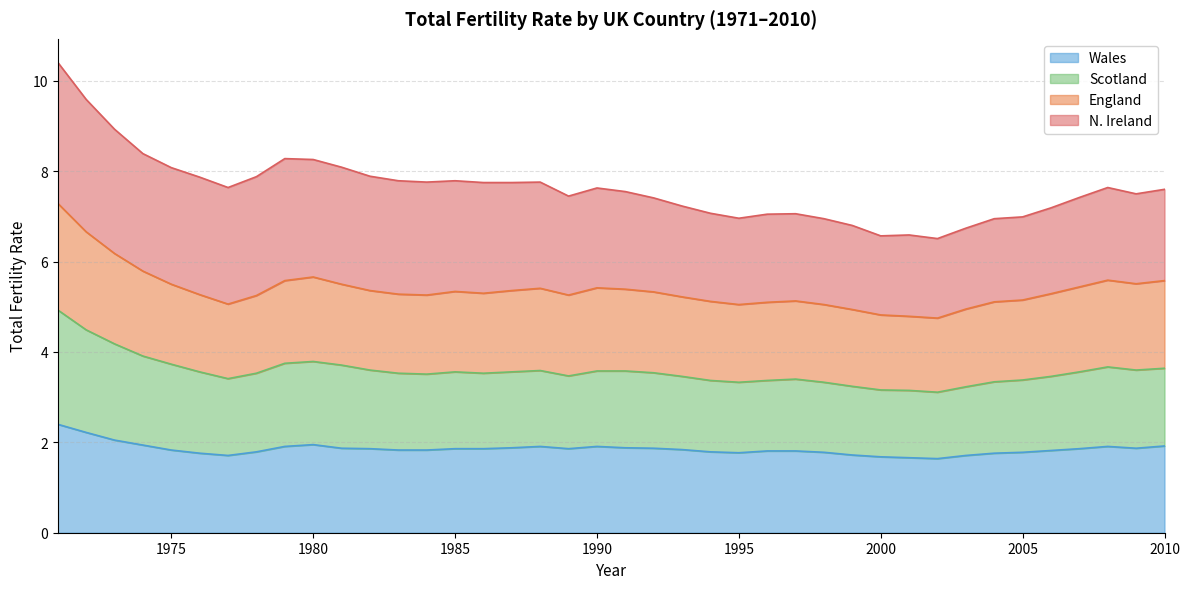

True or false: Wales and Scotland intersect in this chart.

False